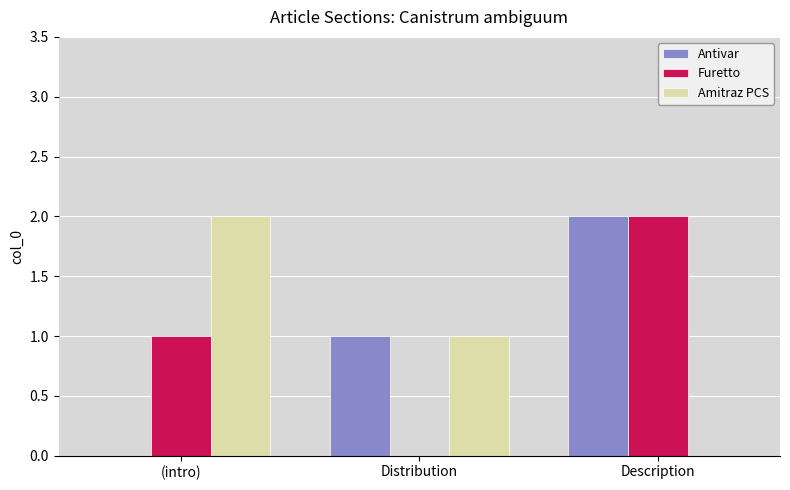

At which category is the sum across all series the highest?

Description